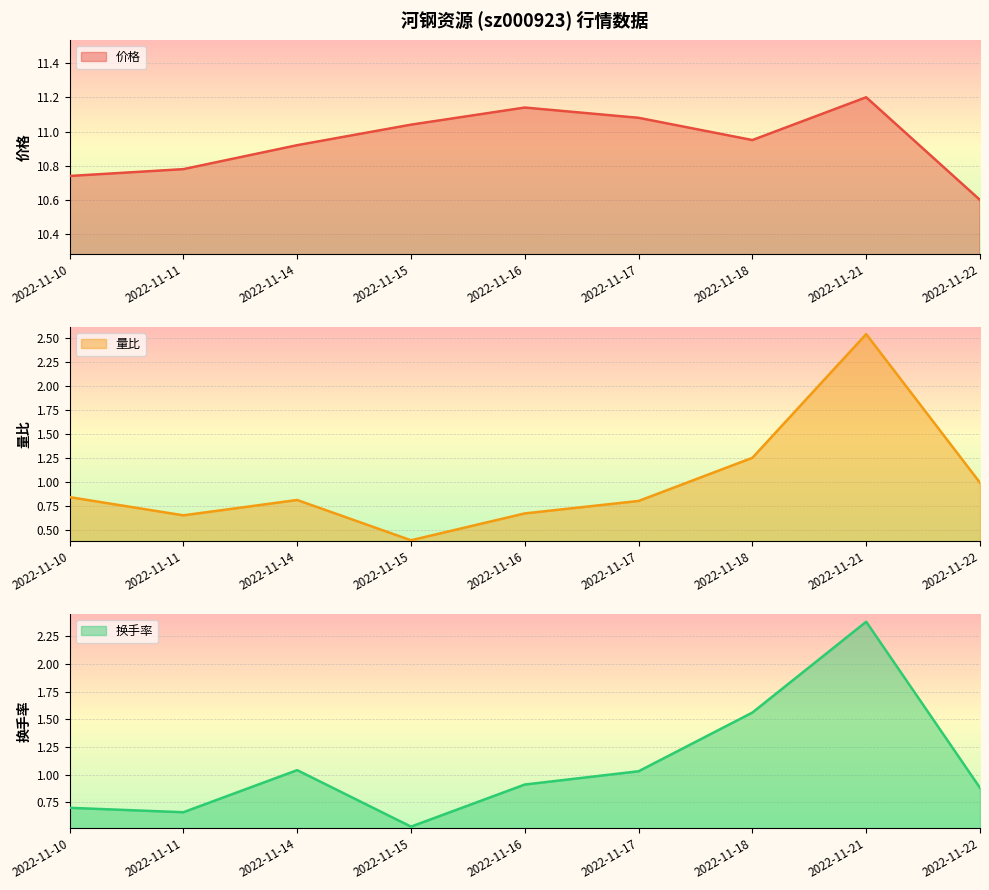

Reading left to right, list all the values displayed in this chart.

价格: 10.7	10.8	10.9	11.0	11.1	11.1	10.9	11.2	10.6
量比: 0.8	0.7	0.8	0.4	0.7	0.8	1.2	2.5	1.0
换手率: 0.7	0.7	1.0	0.5	0.9	1.0	1.6	2.4	0.9